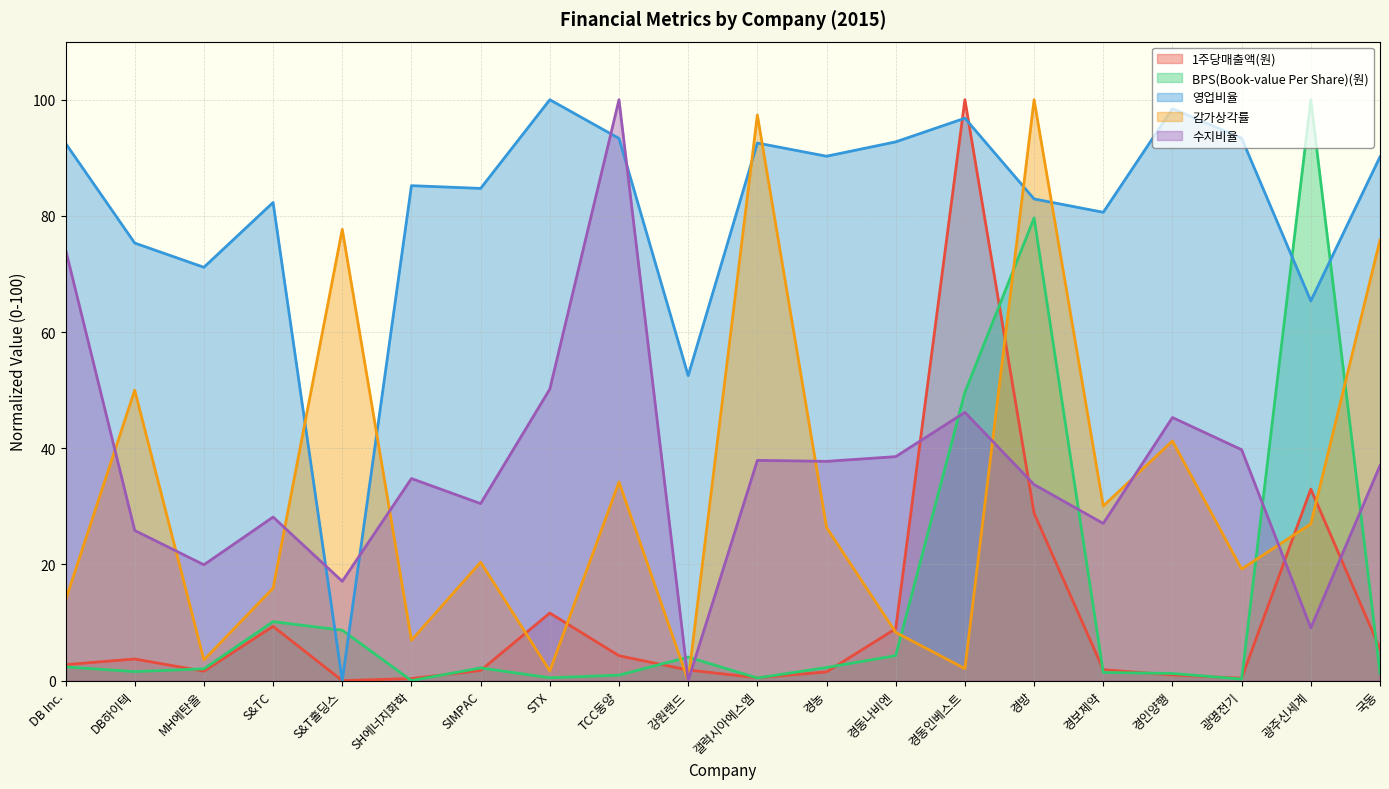

What is the difference between the highest and lowest values at 광명전기?

93.1